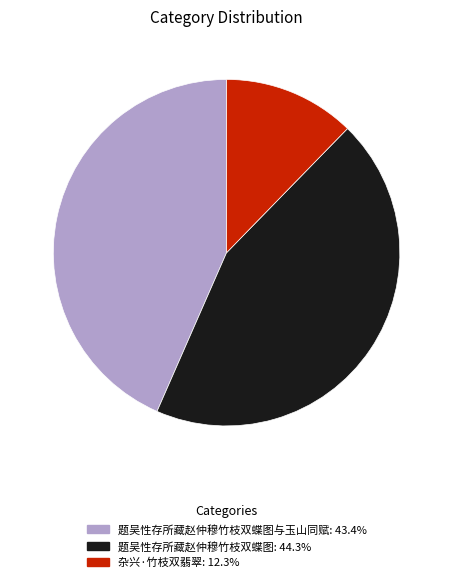

Is there any slice that represents more than half of the pie?

No